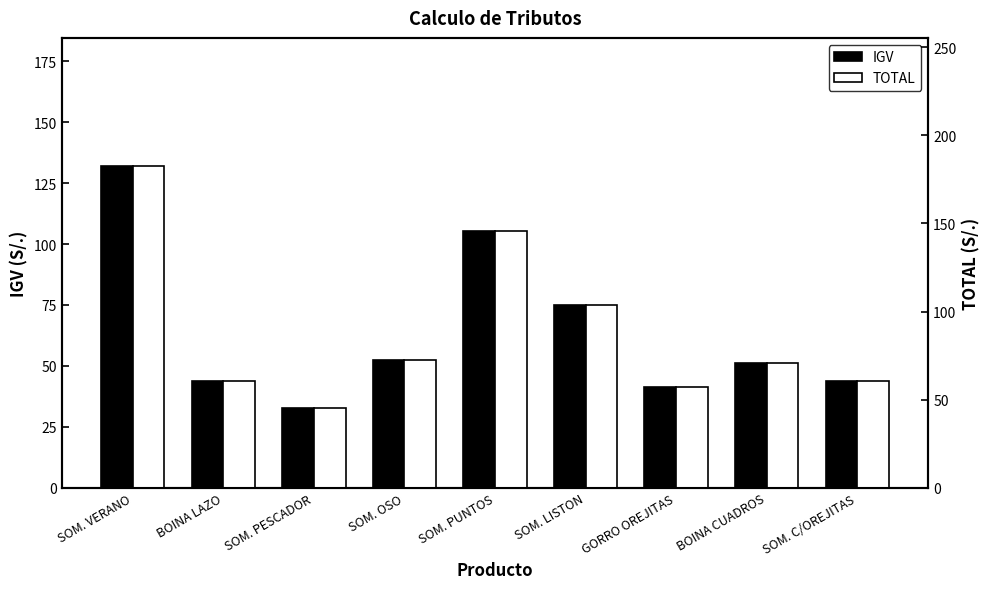

What is the difference between the maximum and second lowest values in the TOTAL series?

125.3